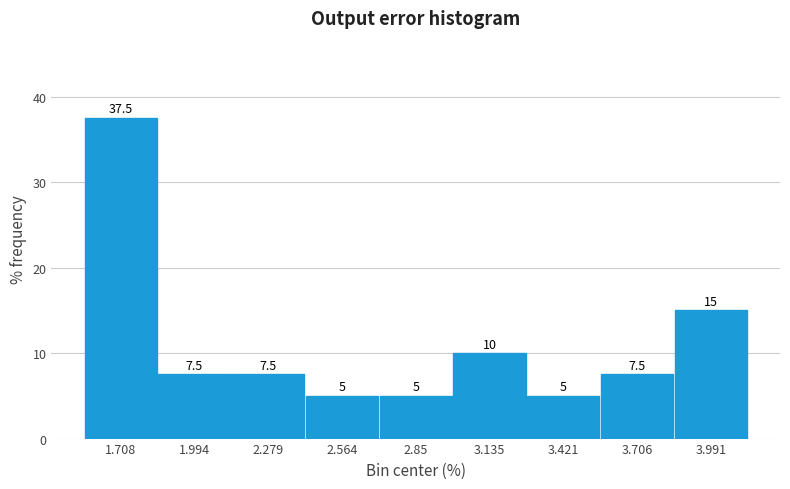

Over which range of the x-axis is the bar tallest?

1.55 to 1.85